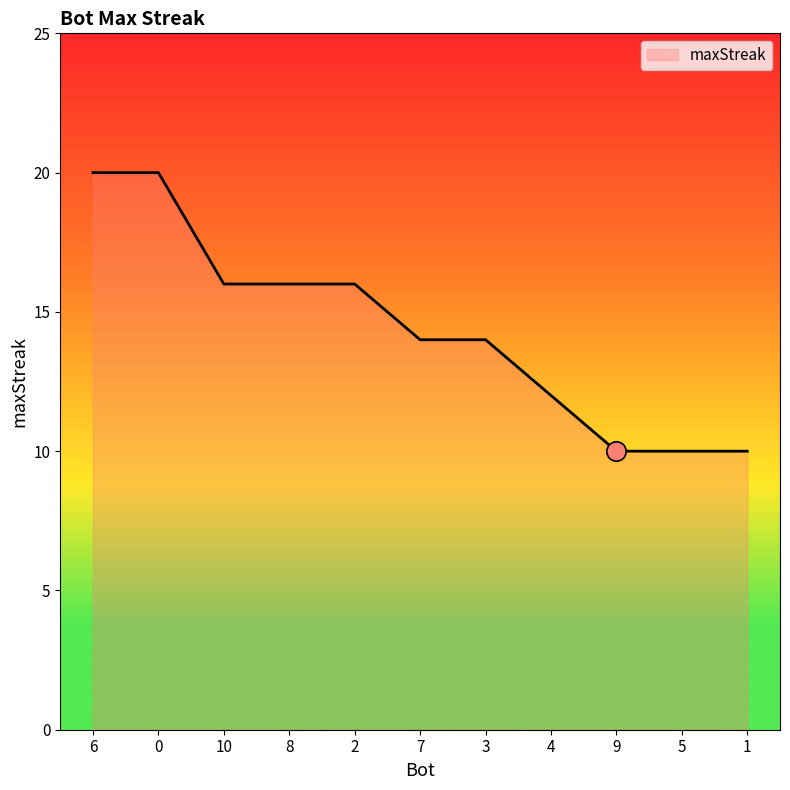

The value at 8 is 16. True or false?

True